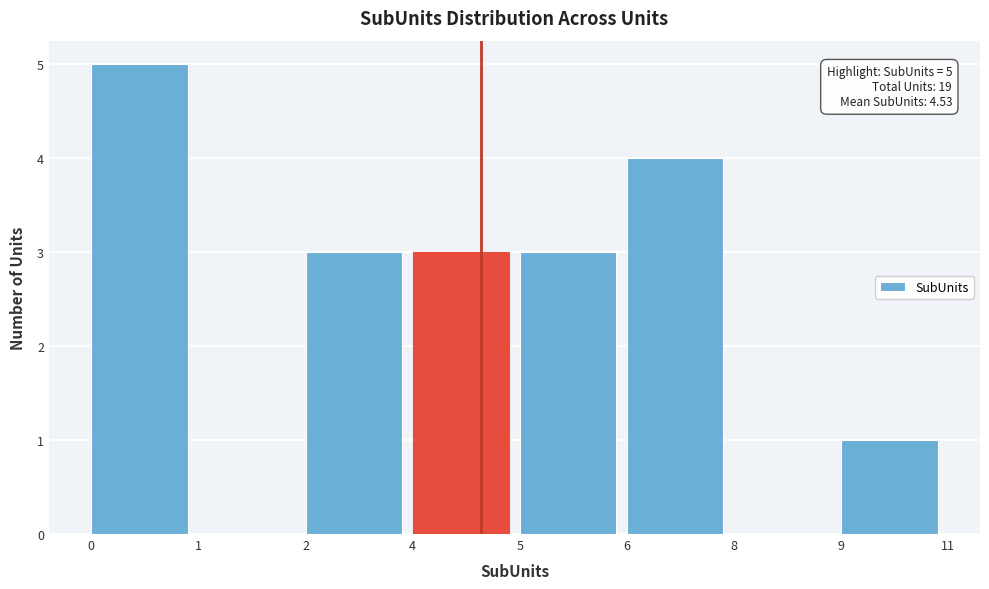

Reading left to right, list all the values displayed in this chart.

0=5	1=0	2=3	4=3	5=3	6=4	8=0	9=1